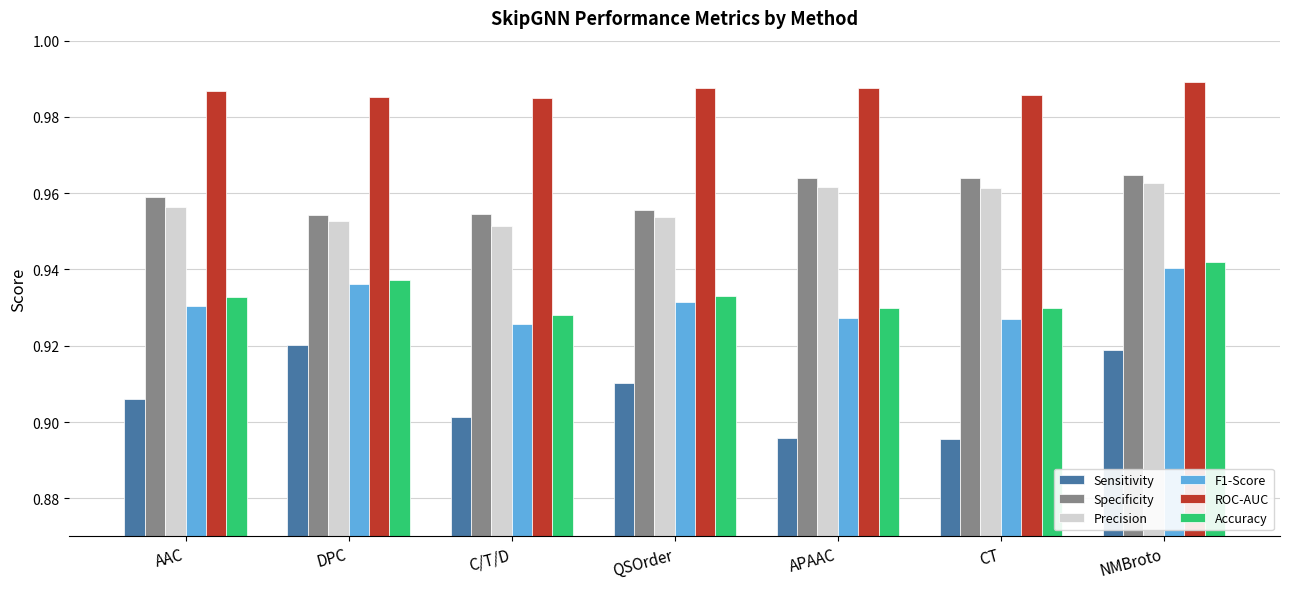

Which label corresponds to the largest value in the chart?

NMBroto